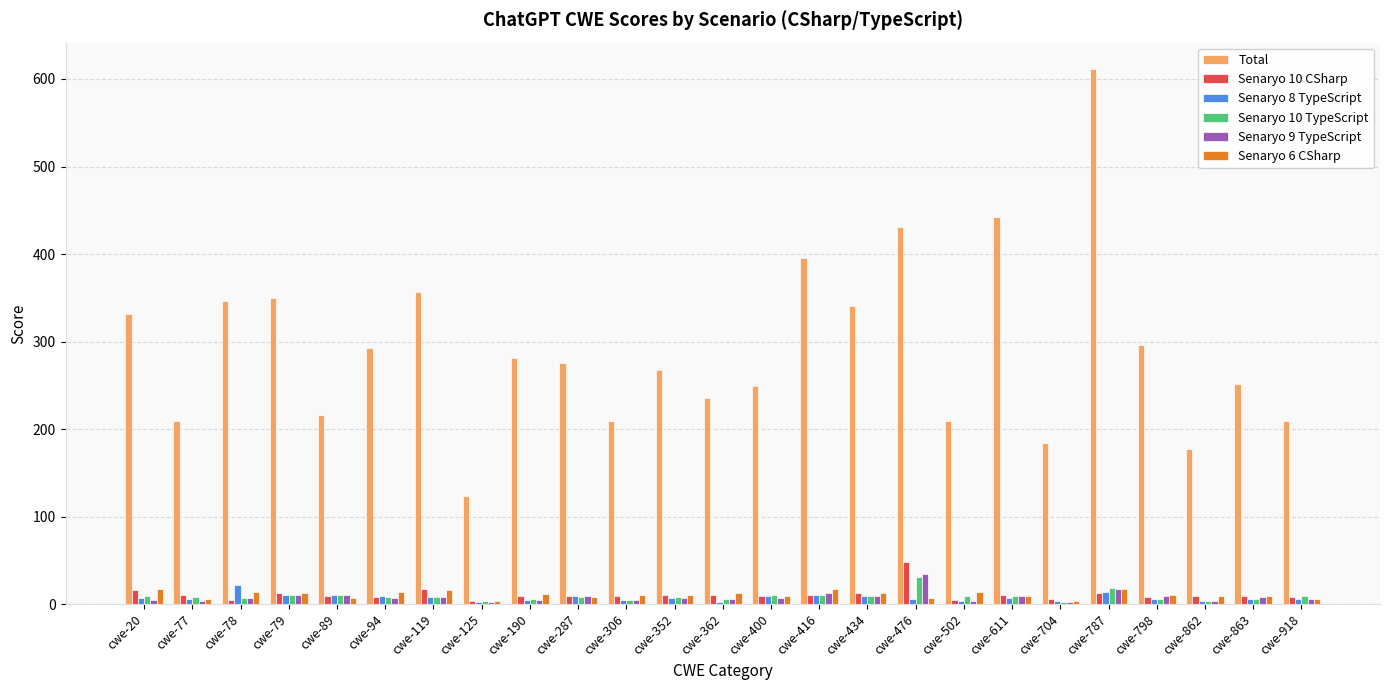

What is the sum of the Senaryo 10 TypeScript values at cwe-798 and cwe-77?

14